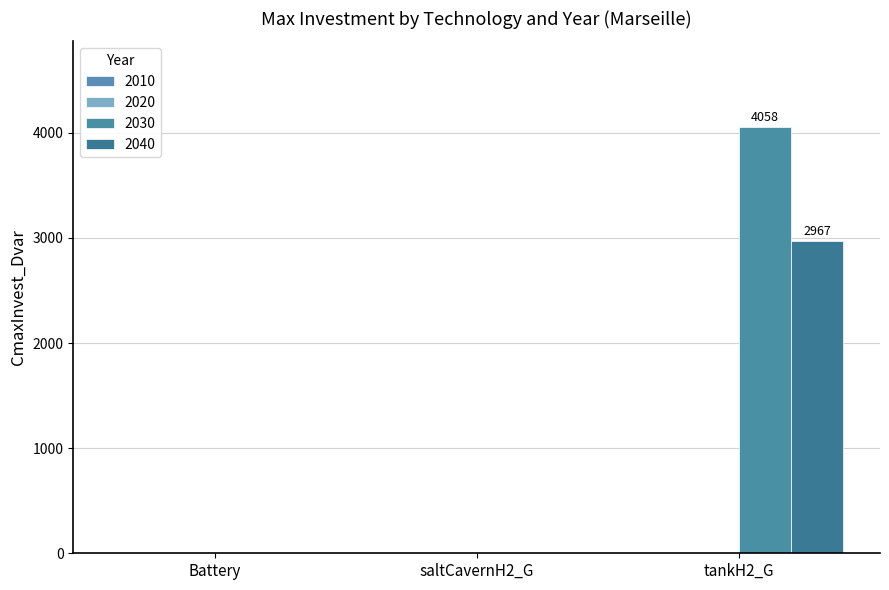

At which label does 2040 reach its minimum?

Battery